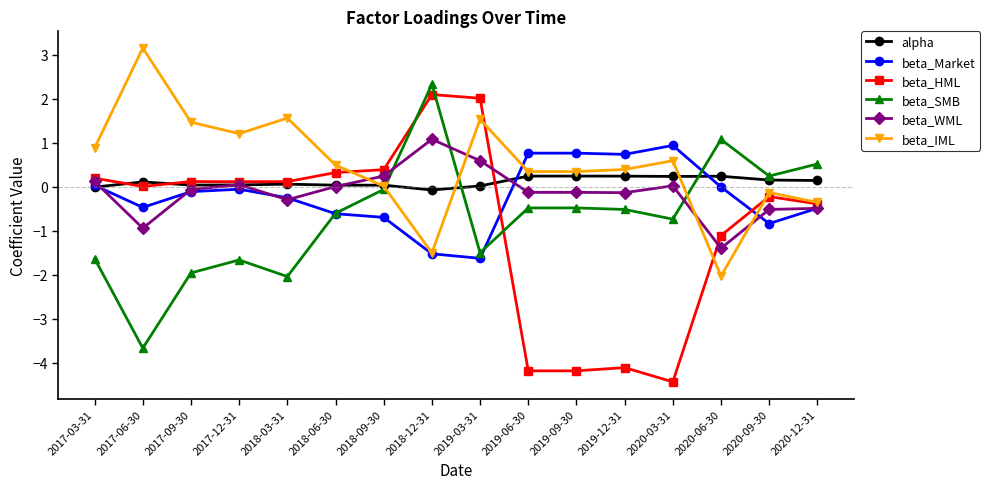

At which category does beta_SMB reach its first local peak?

2017-12-31